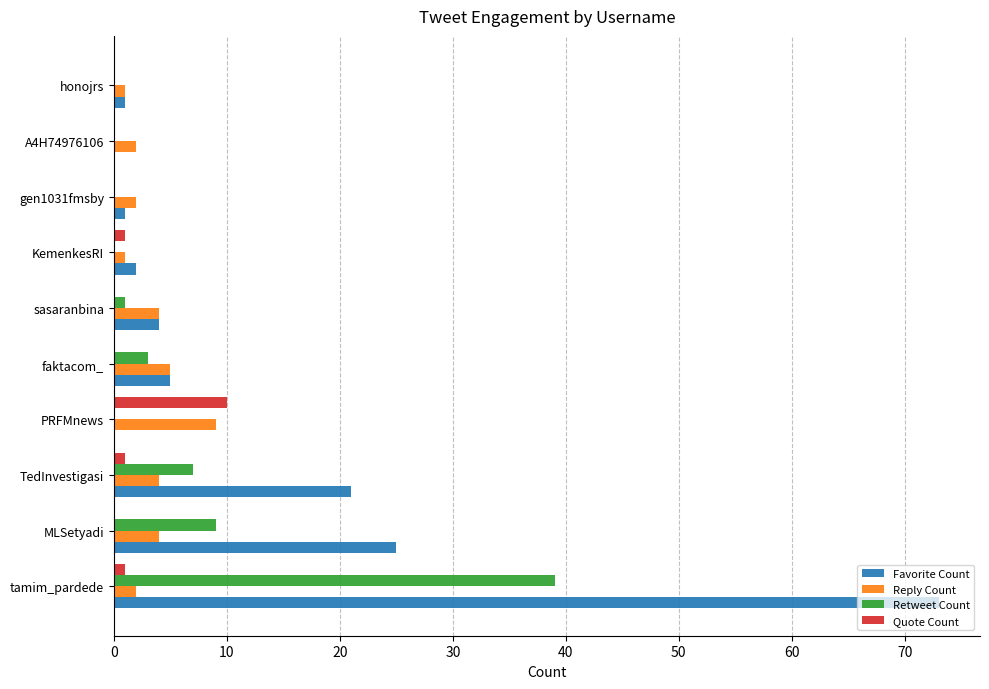

Which series has the widest spread of values?

Favorite Count